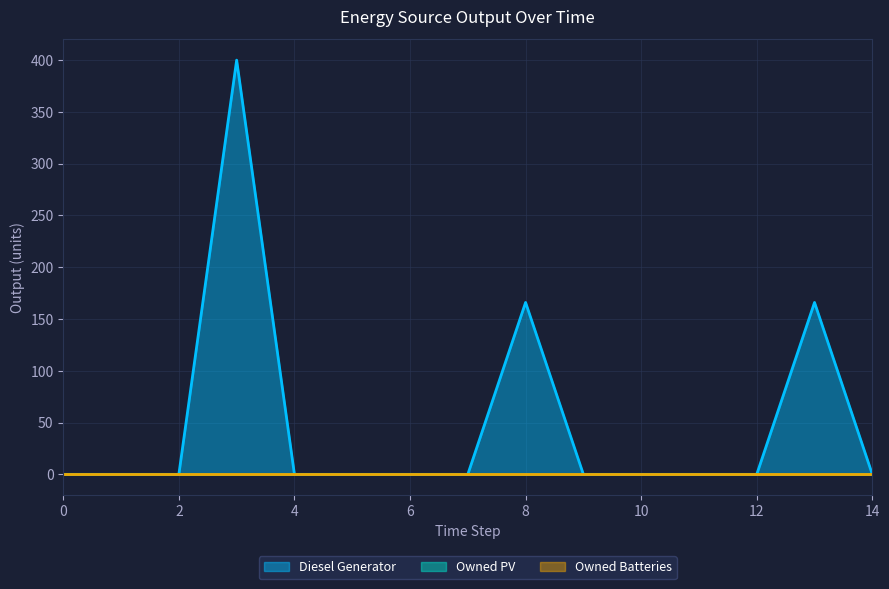

Between 2 and 8, which series saw the biggest shift?

Diesel Generator